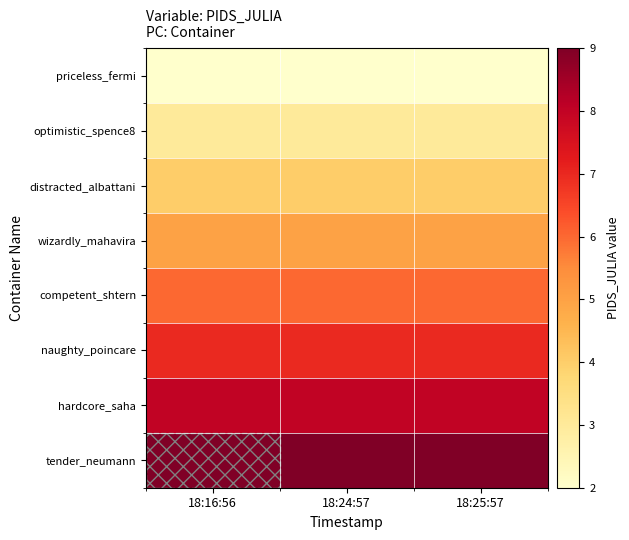

At 18:25:57, list the series in order from smallest to largest.

priceless_fermi, optimistic_spence8, distracted_albattani, wizardly_mahavira, competent_shtern, naughty_poincare, hardcore_saha, tender_neumann